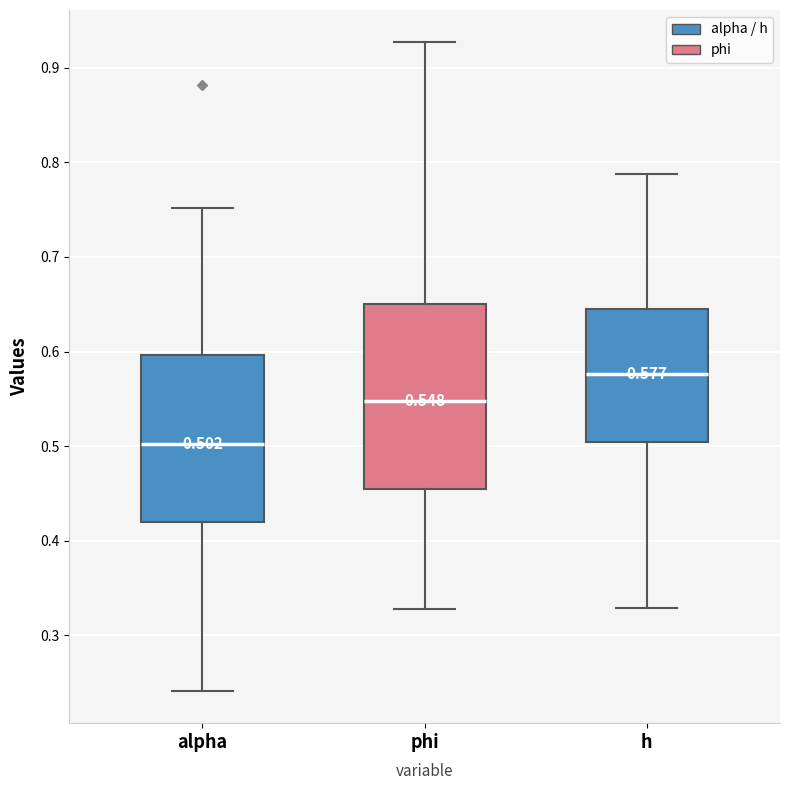

Which box has the lowest median line?

alpha